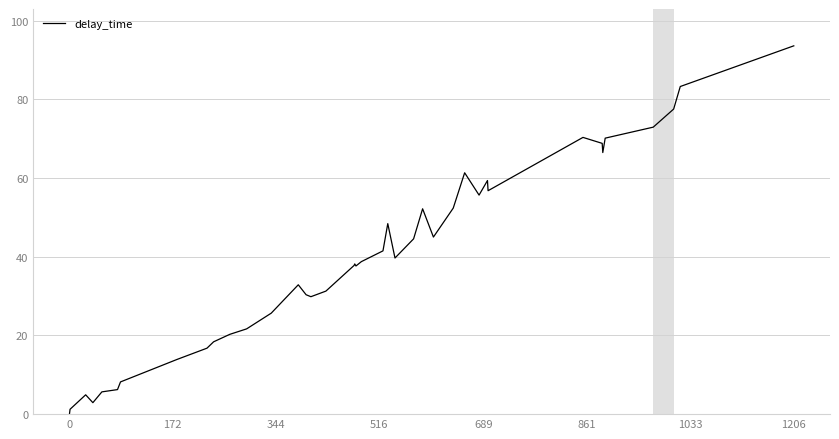

How many categories are shown in the chart?

40